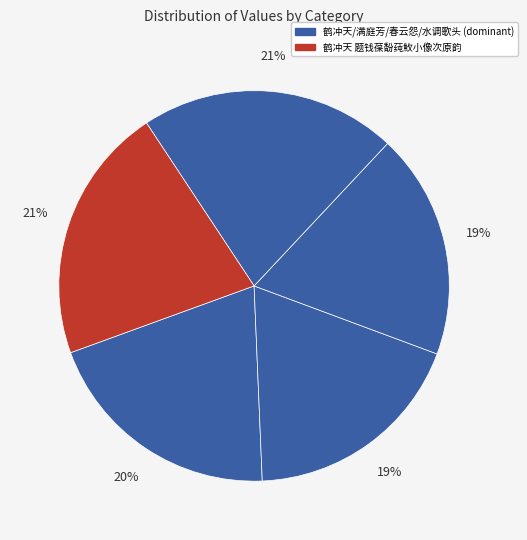

How many segments does this pie chart have?

5